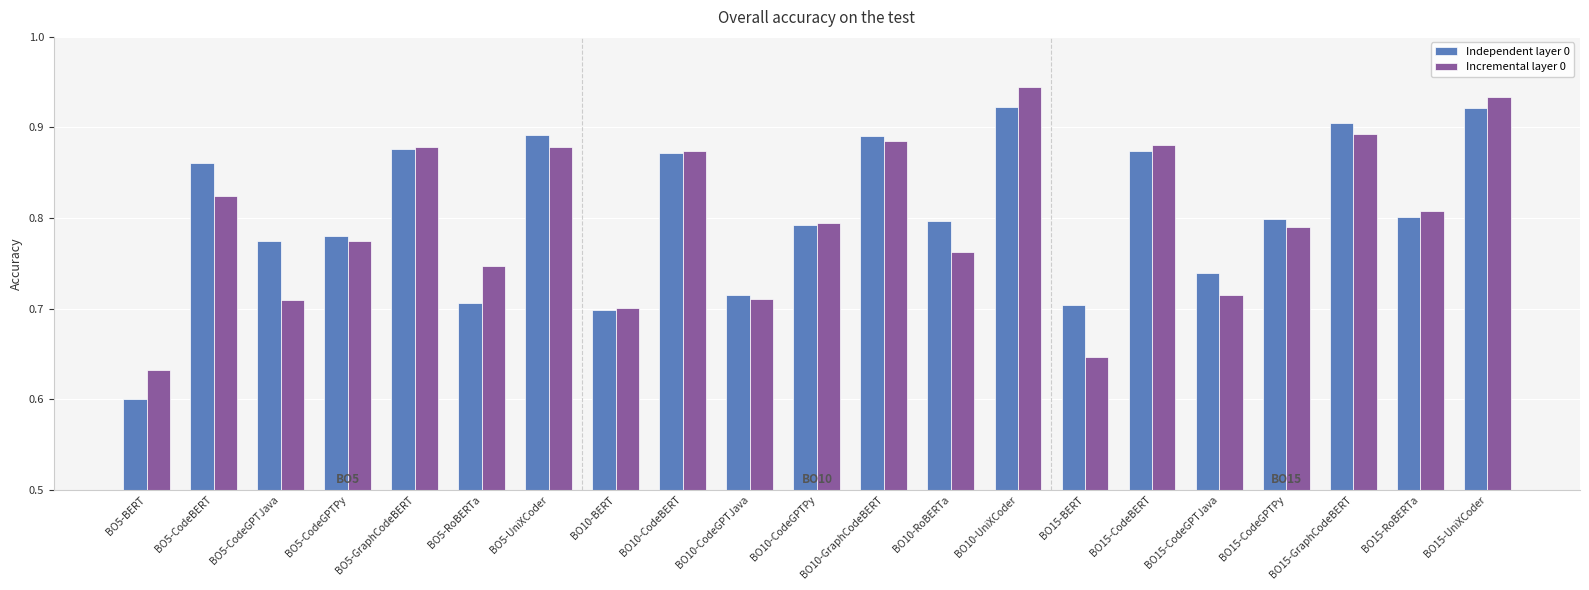

Is it true that Incremental layer 0 equals 0.2 at BO5-CodeGPTPy?

False